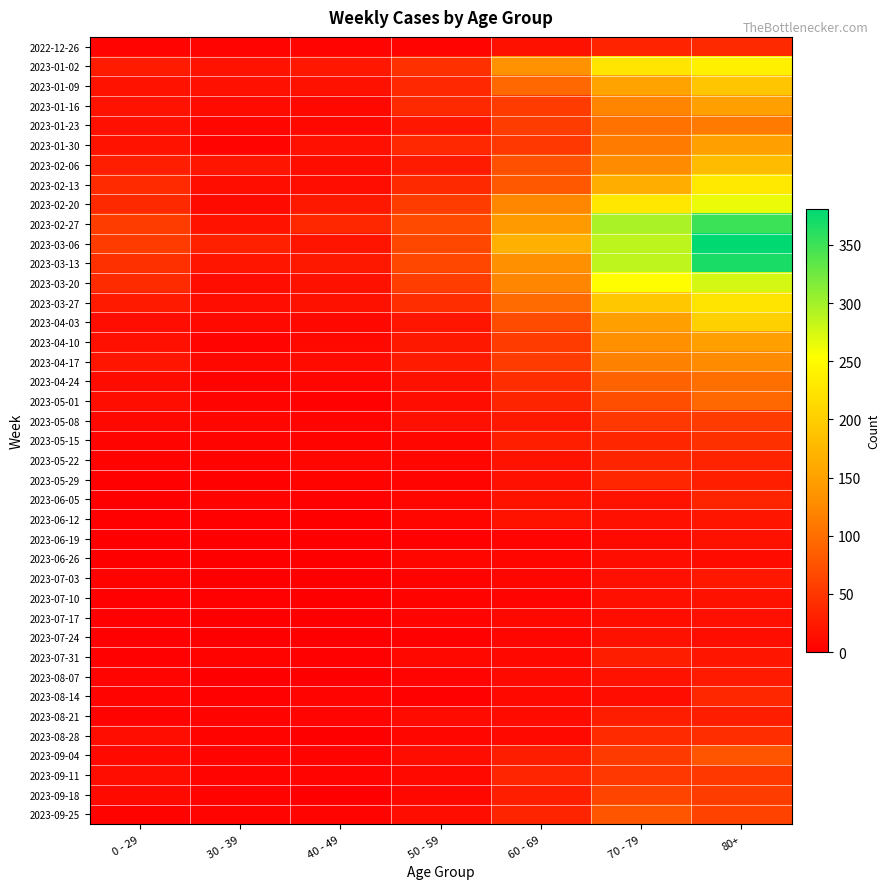

Between 40 - 49 and 60 - 69, which series saw the biggest shift?

2023-03-06